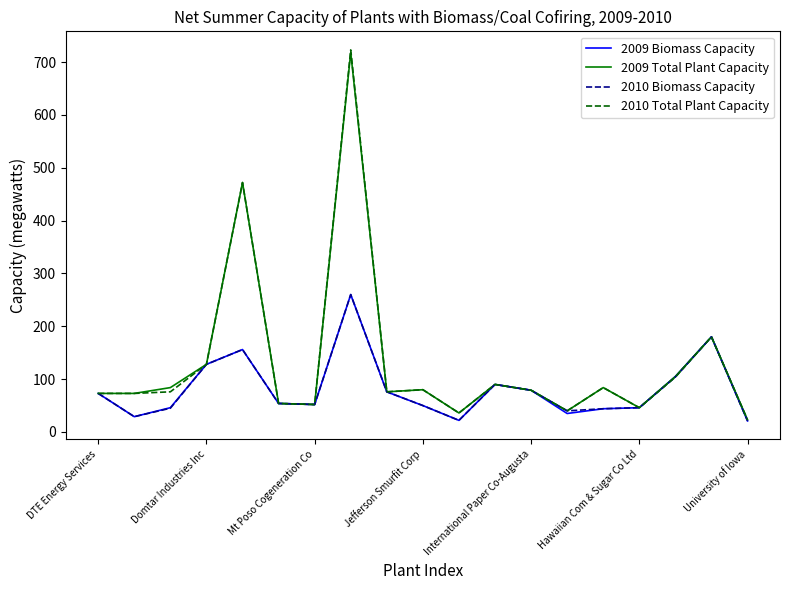

Which series has the widest spread of values?

2010 Total Plant Capacity